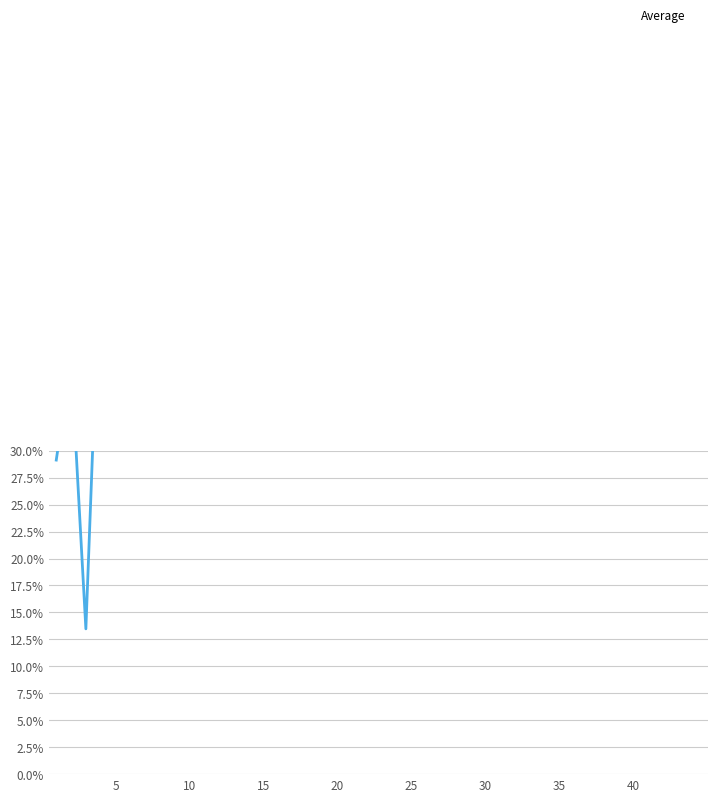

Rank the categories by value from highest to lowest.

35, 38, 40, 33, 37, 18, 27, 29, 36, 32, 28, 24, 31, 26, 23, 25, 30, 39, 15, 17, 20, 21, 14, 19, 13, 22, 11, 34, 9, 12, 16, 10, 7, 8, 6, 5, 4, 2, 1, 3